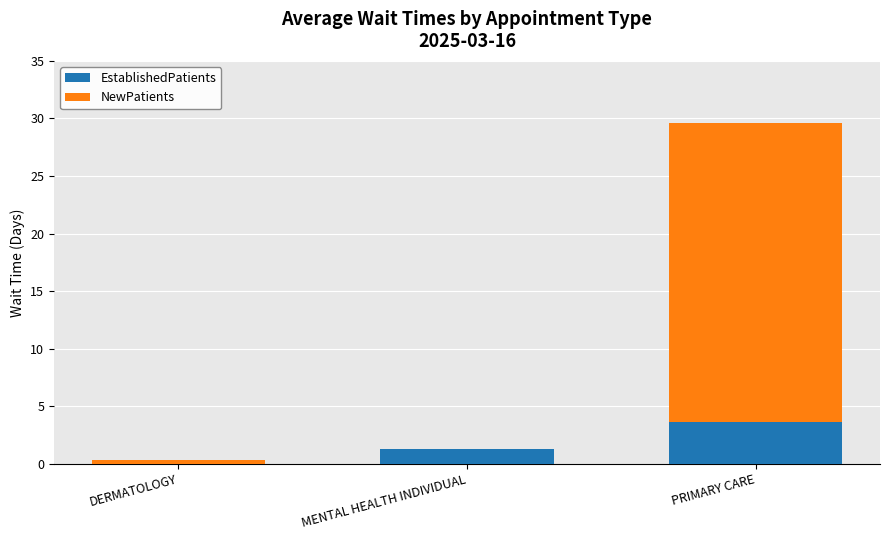

What is the total value across all series at MENTAL HEALTH INDIVIDUAL?

1.3